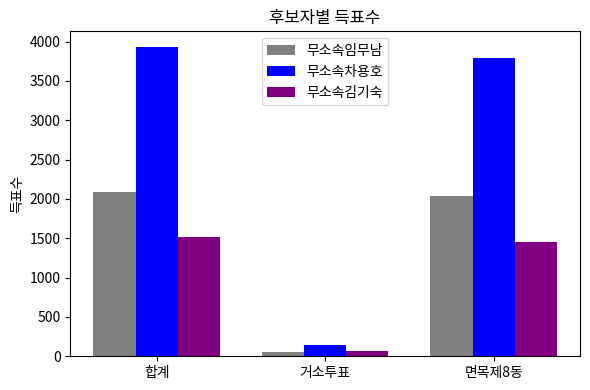

Read the 무소속임무남 value at 면목제8동.

2034